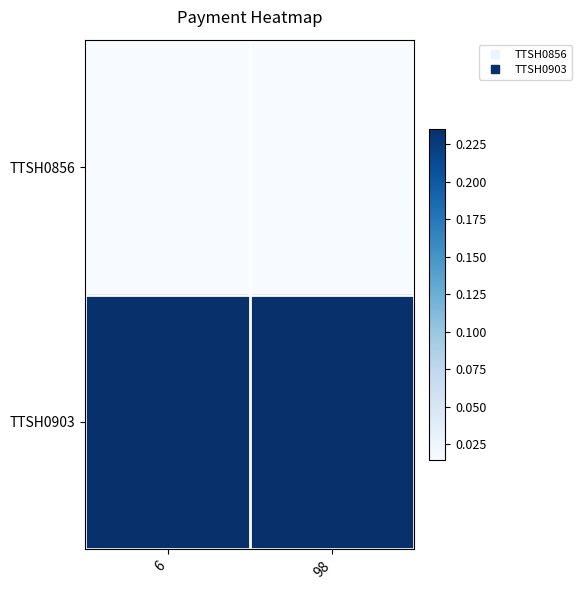

Rank the series by their average value, from highest to lowest.

TTSH0903, TTSH0856